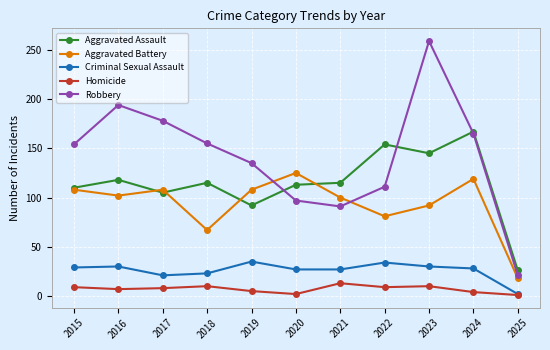

True or false: Robbery has a value of 165 at 2024.

True